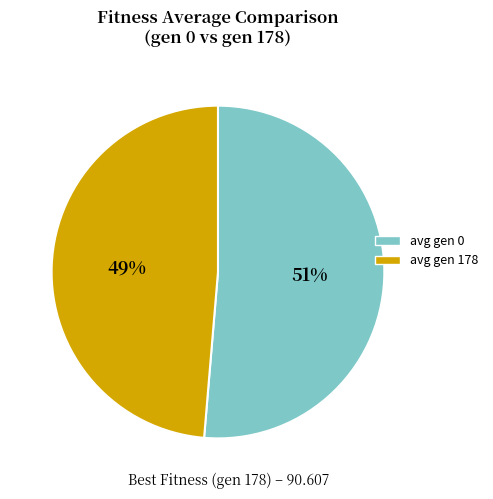

Which category has the biggest portion of the pie?

avg gen 0